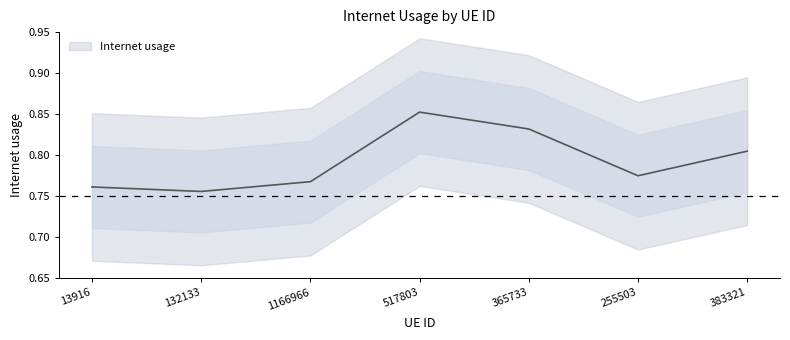

What is the change in value from 13916 to 365733?

+0.1